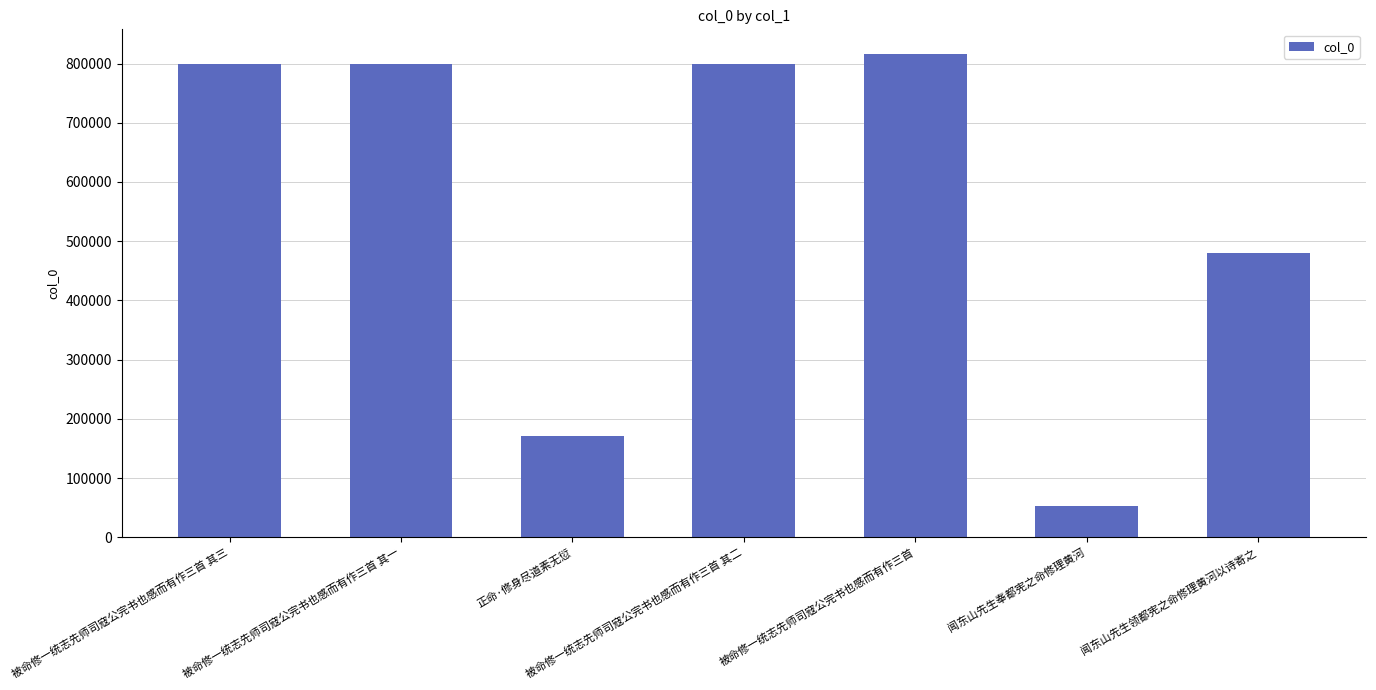

What is the average value?

559999